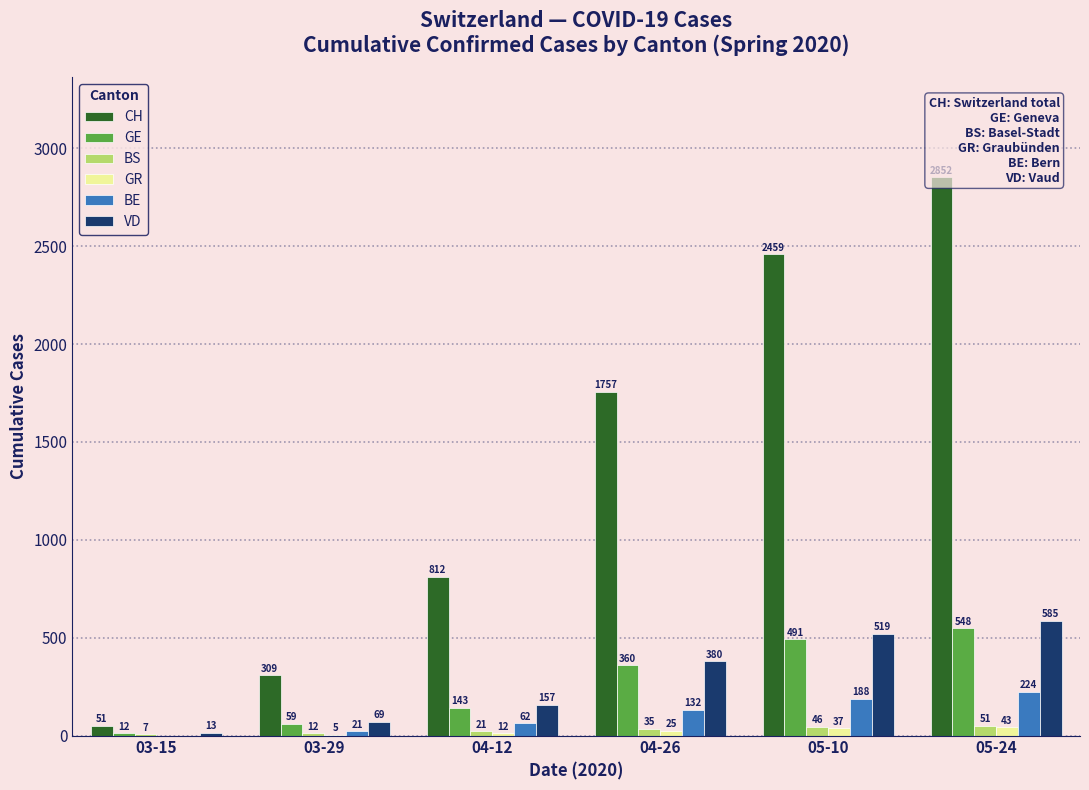

Are the bars horizontal?

No